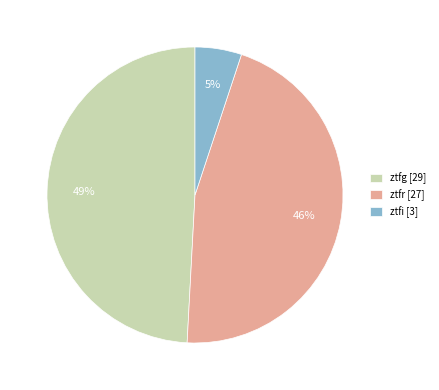

True or false: ztfg accounts for 49% of the total.

True